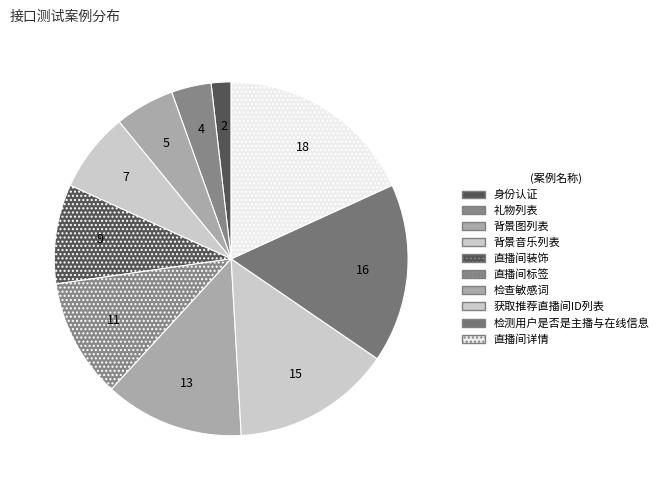

What percentage is the 直播间装饰 slice, to the nearest percent?

9%